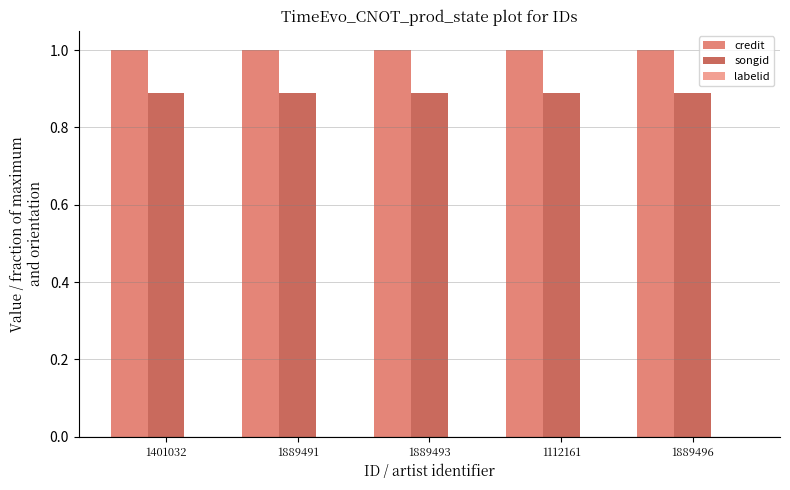

Is it true that songid equals 0.3 at 1401032?

False